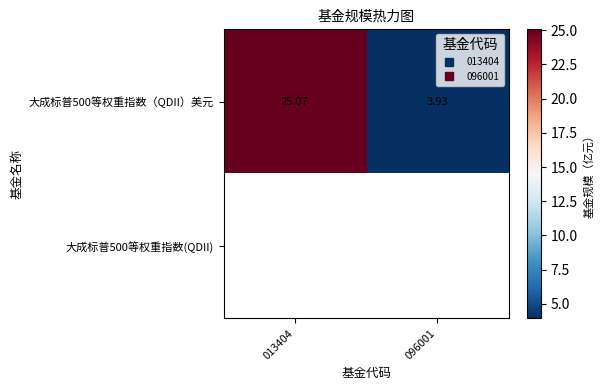

Is the value of 大成标普500等权重指数(QDII) at 013404 greater than the value of 大成标普500等权重指数（QDII）美元 at 096001?

No